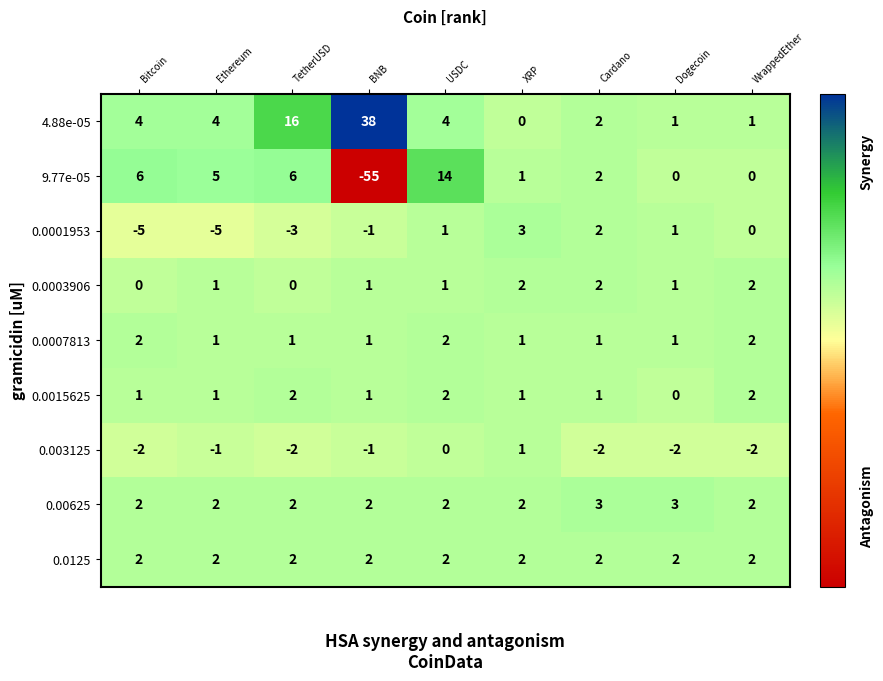

The 0.0003906 series shows 0 at TetherUSD. True or false?

True